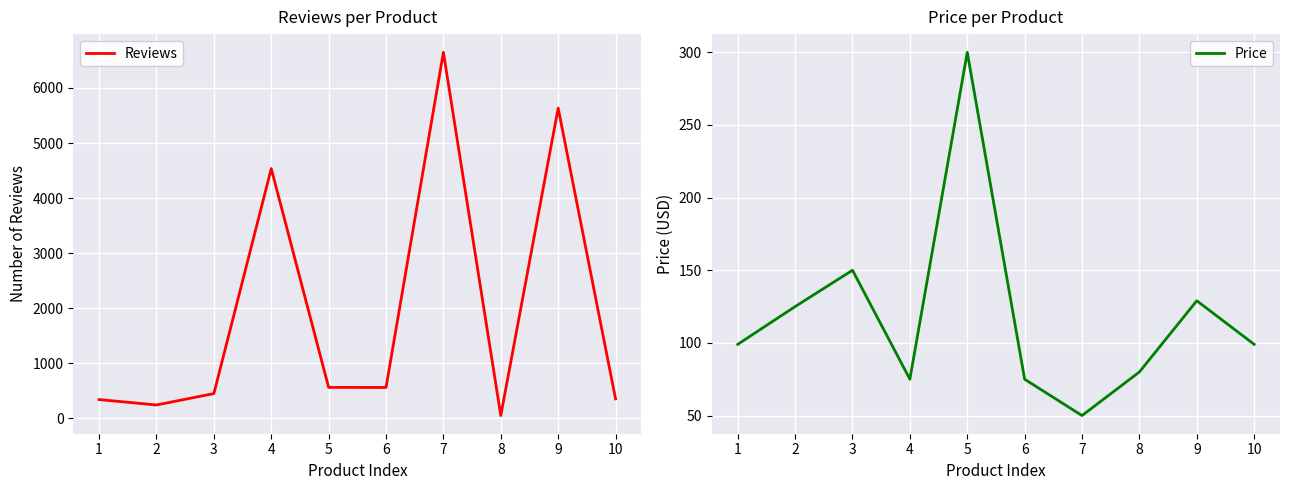

Reading left to right, what are all the values shown in this chart?

Reviews: 343	245	452	4536	564	563	6647	53	5634	356
Price: 99	125	150	75	300	75	50	80	129	99